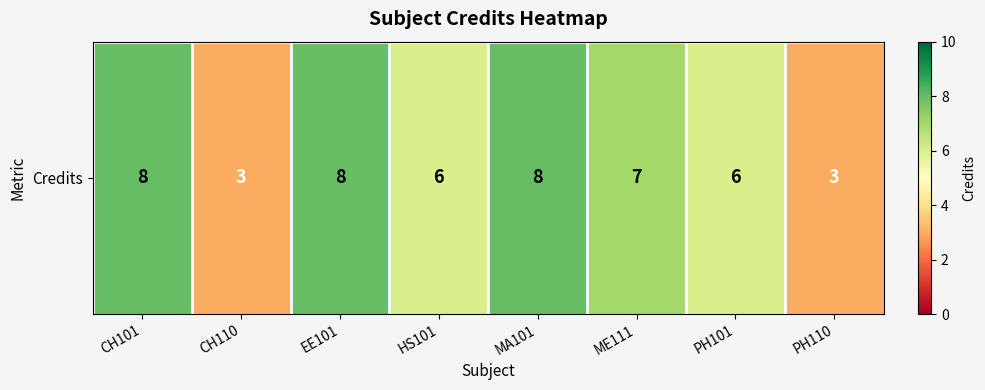

What value does the data have at EE101?

8